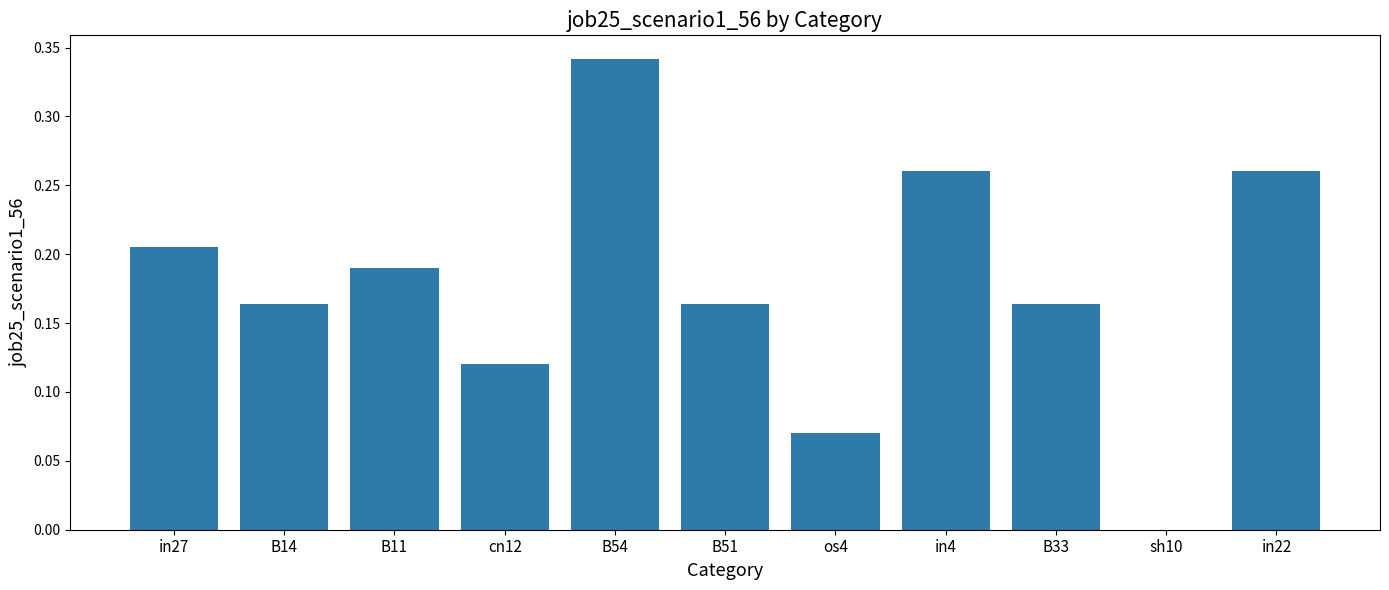

How many distinct data groups are displayed?

1